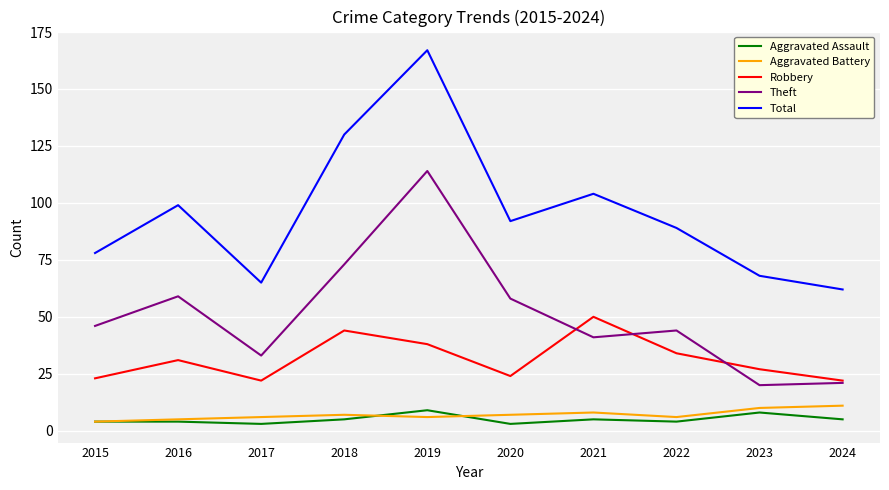

True or false: Robbery and Total intersect in this chart.

False